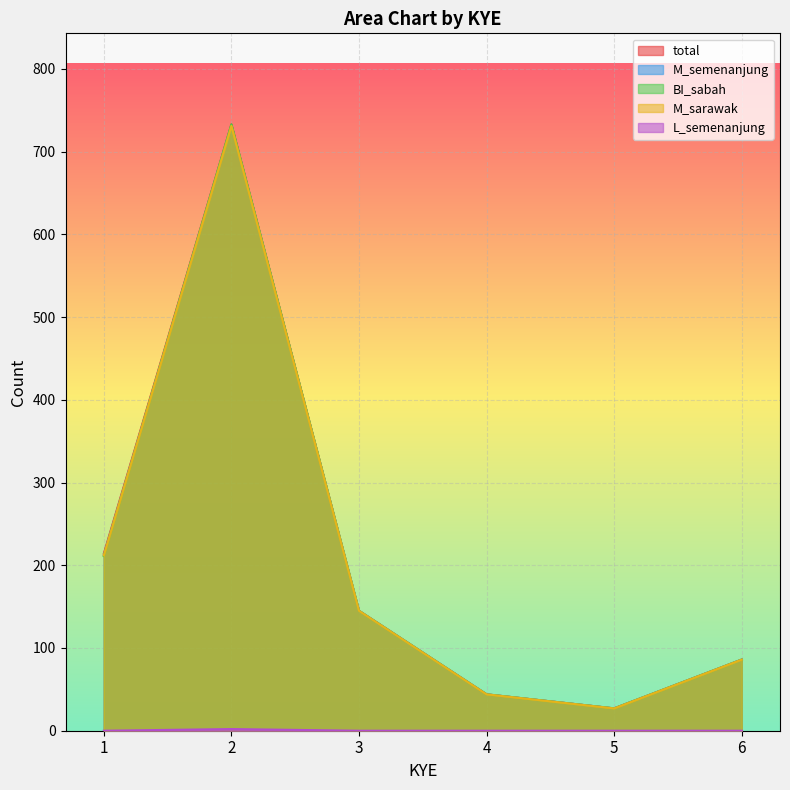

True or false: BI_sabah and L_semenanjung intersect in this chart.

False